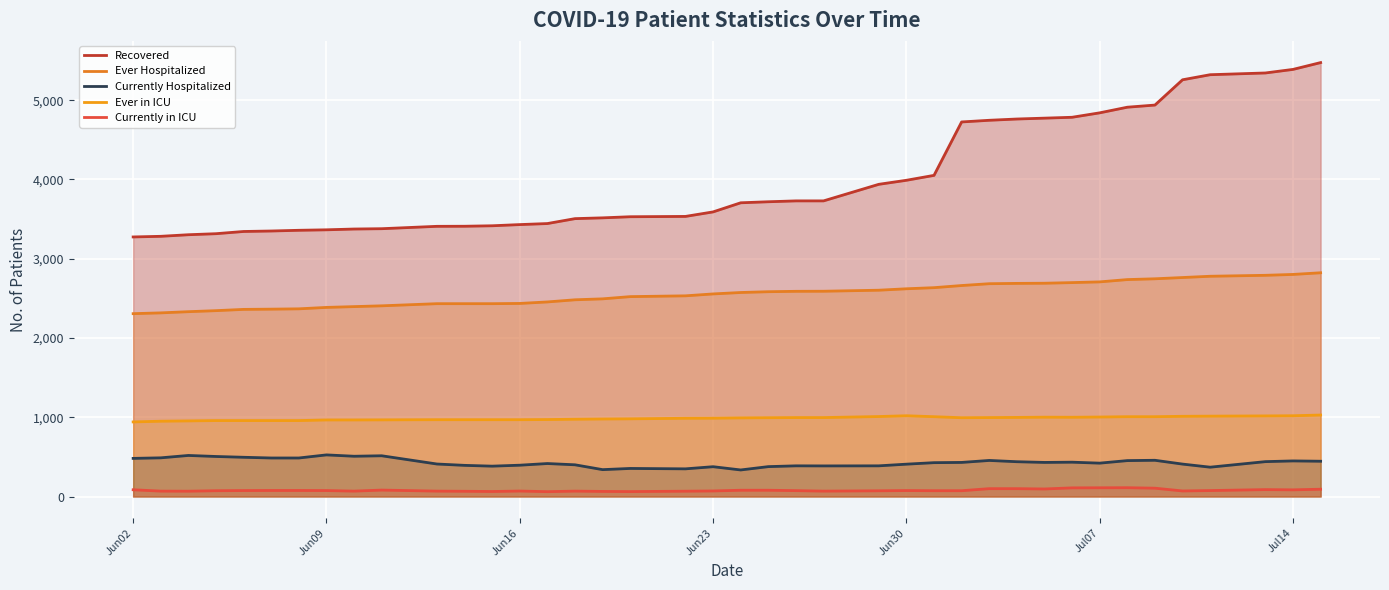

Is the value of Ever Hospitalized at 39 greater than the value of Currently Hospitalized at Jun16?

Yes